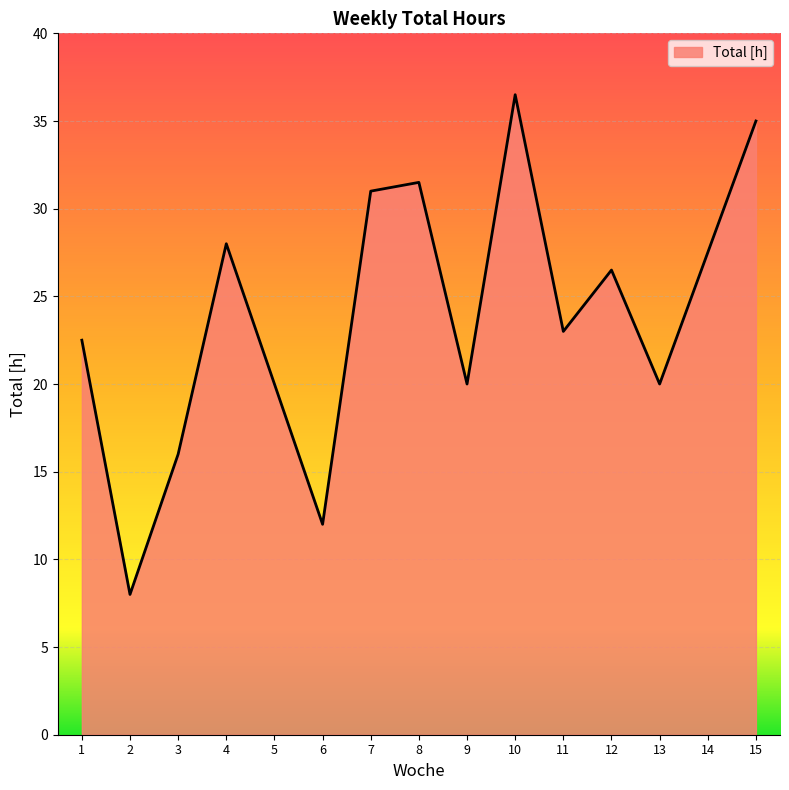

How many lines are shown in the chart?

1